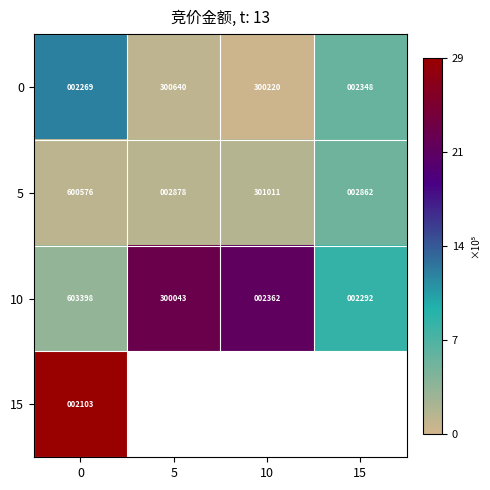

What is the minimum value shown in the chart?

29397.0